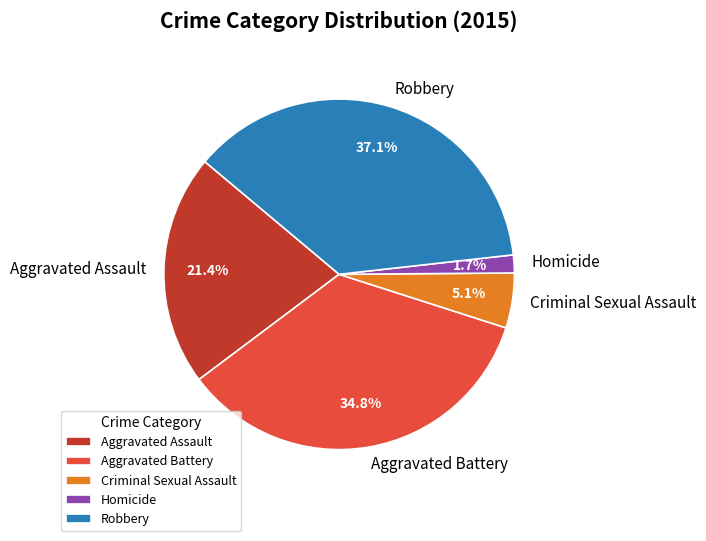

How much of the chart is everything except Aggravated Battery?

65.2%